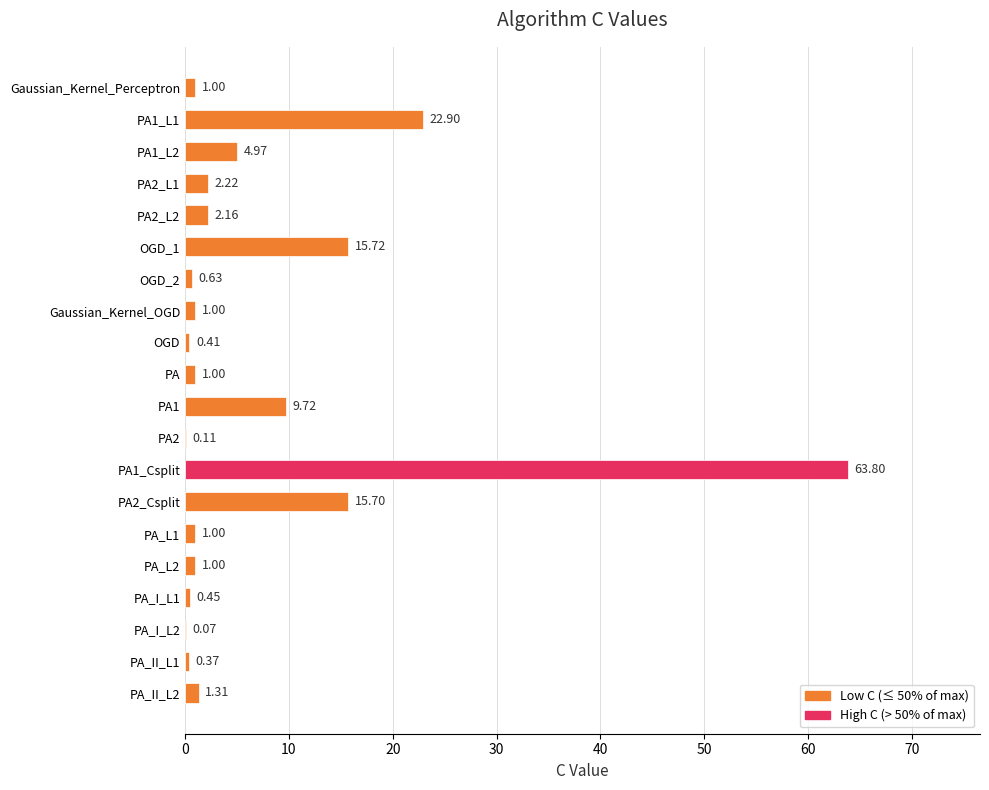

What is the sum of the values at PA2 and PA2_Csplit?

15.8